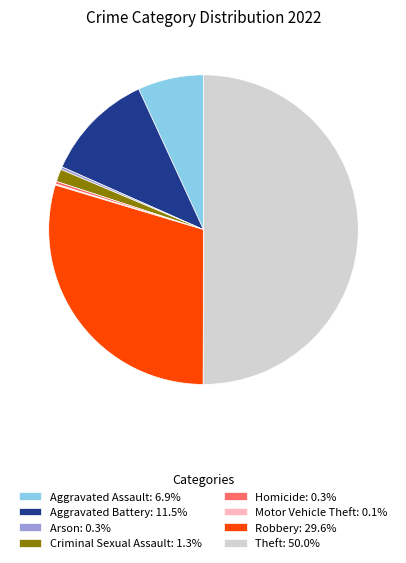

Which slice is the largest?

Theft